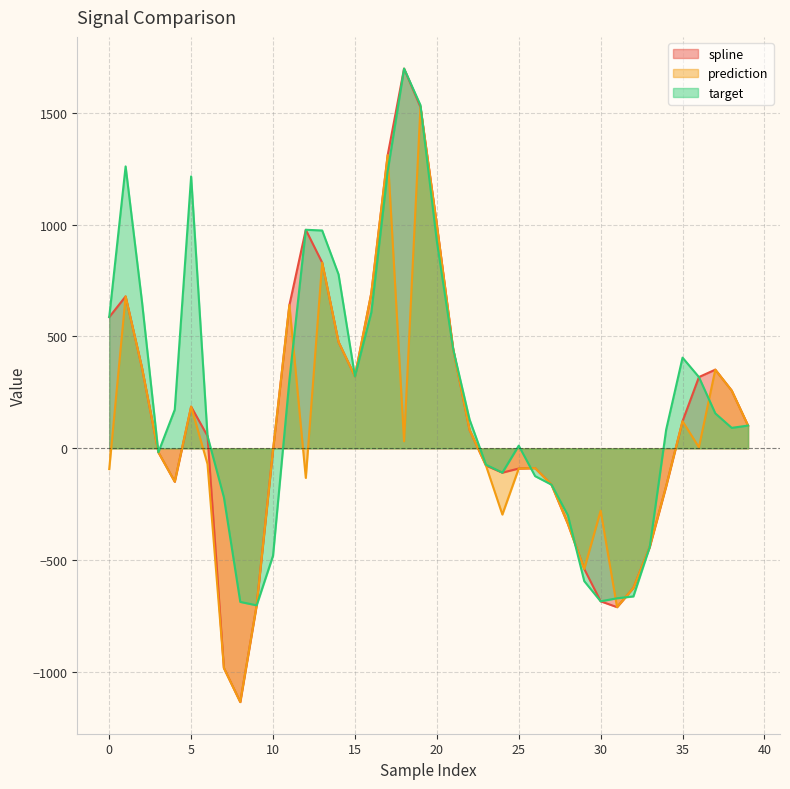

How many times do spline and target cross each other?

4